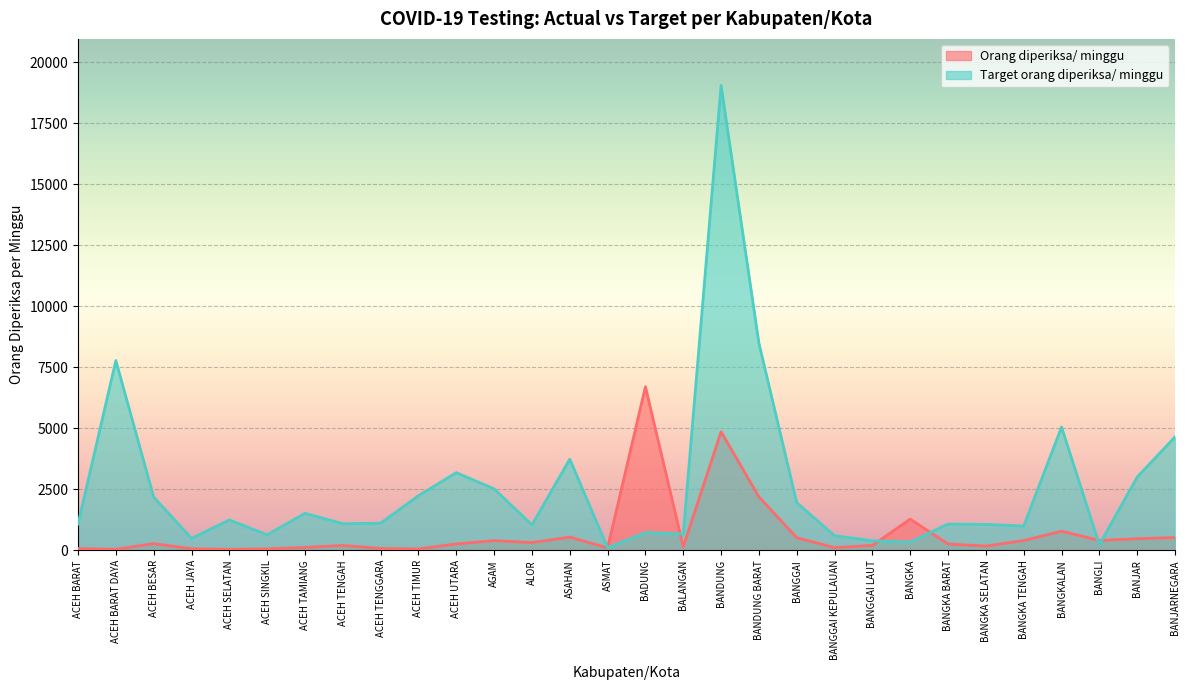

List the series in order of their overall mean, highest first.

Target orang diperiksa/ minggu, Orang diperiksa/ minggu